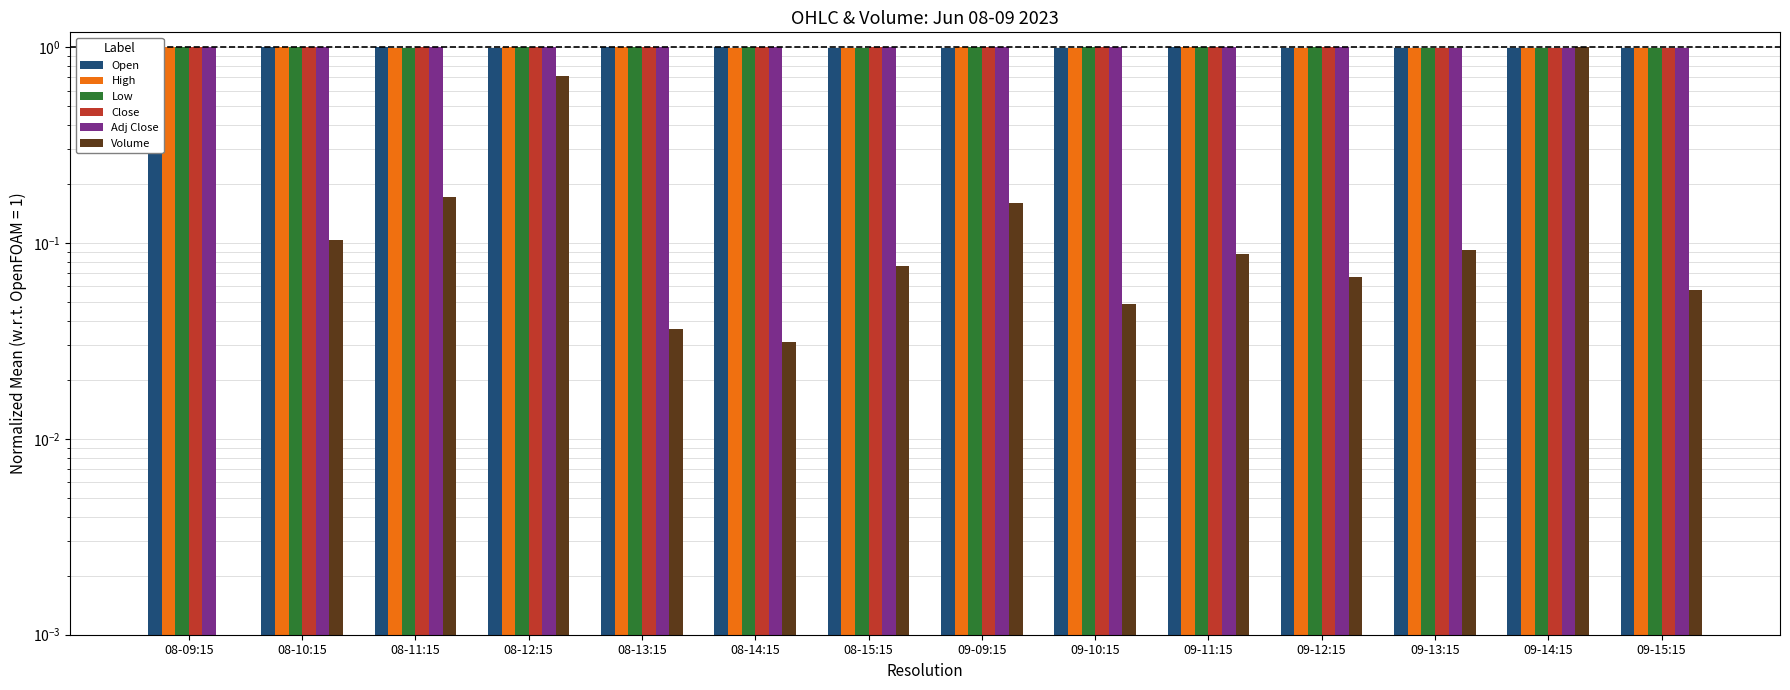

Reading left to right, list all the values displayed in this chart.

Open: 08-09:15=1.0	08-10:15=1.0	08-11:15=1.0	08-12:15=1.0	08-13:15=1.0	08-14:15=1.0	08-15:15=1.0	09-09:15=1.0	09-10:15=1.0	09-11:15=1.0	09-12:15=1.0	09-13:15=1.0	09-14:15=1.0	09-15:15=1.0
High: 08-09:15=1.0	08-10:15=1.0	08-11:15=1.0	08-12:15=1.0	08-13:15=1.0	08-14:15=1.0	08-15:15=1.0	09-09:15=1.0	09-10:15=1.0	09-11:15=1.0	09-12:15=1.0	09-13:15=1.0	09-14:15=1.0	09-15:15=1.0
Low: 08-09:15=1.0	08-10:15=1.0	08-11:15=1.0	08-12:15=1.0	08-13:15=1.0	08-14:15=1.0	08-15:15=1.0	09-09:15=1.0	09-10:15=1.0	09-11:15=1.0	09-12:15=1.0	09-13:15=1.0	09-14:15=1.0	09-15:15=1.0
Close: 08-09:15=1.0	08-10:15=1.0	08-11:15=1.0	08-12:15=1.0	08-13:15=1.0	08-14:15=1.0	08-15:15=1.0	09-09:15=1.0	09-10:15=1.0	09-11:15=1.0	09-12:15=1.0	09-13:15=1.0	09-14:15=1.0	09-15:15=1.0
Adj Close: 08-09:15=1.0	08-10:15=1.0	08-11:15=1.0	08-12:15=1.0	08-13:15=1.0	08-14:15=1.0	08-15:15=1.0	09-09:15=1.0	09-10:15=1.0	09-11:15=1.0	09-12:15=1.0	09-13:15=1.0	09-14:15=1.0	09-15:15=1.0
Volume: 08-09:15=0.0	08-10:15=0.1	08-11:15=0.2	08-12:15=0.7	08-13:15=0.0	08-14:15=0.0	08-15:15=0.1	09-09:15=0.2	09-10:15=0.0	09-11:15=0.1	09-12:15=0.1	09-13:15=0.1	09-14:15=1.0	09-15:15=0.1